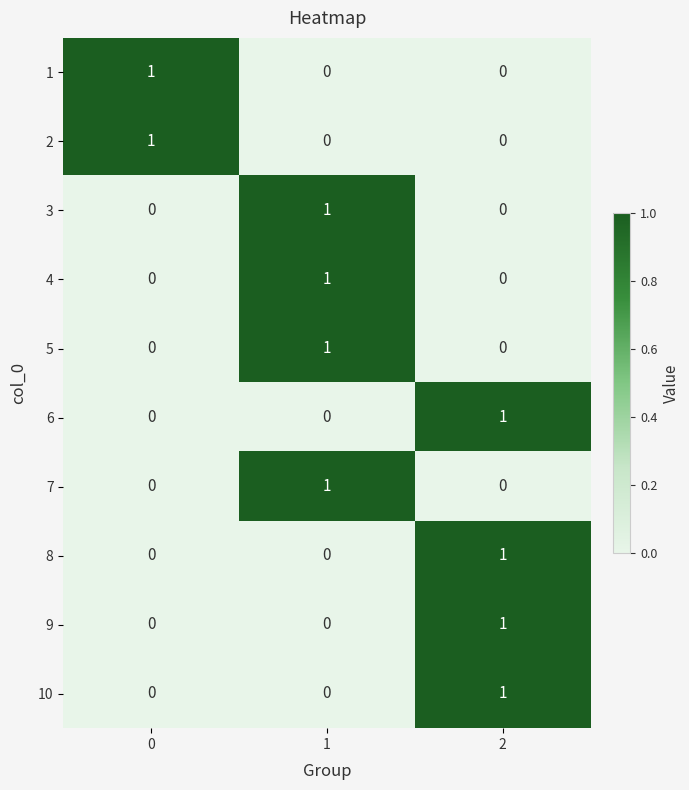

Reading left to right, transcribe all the data shown in this chart.

1: 1	0	0
2: 1	0	0
3: 0	1	0
4: 0	1	0
5: 0	1	0
6: 0	0	1
7: 0	1	0
8: 0	0	1
9: 0	0	1
10: 0	0	1